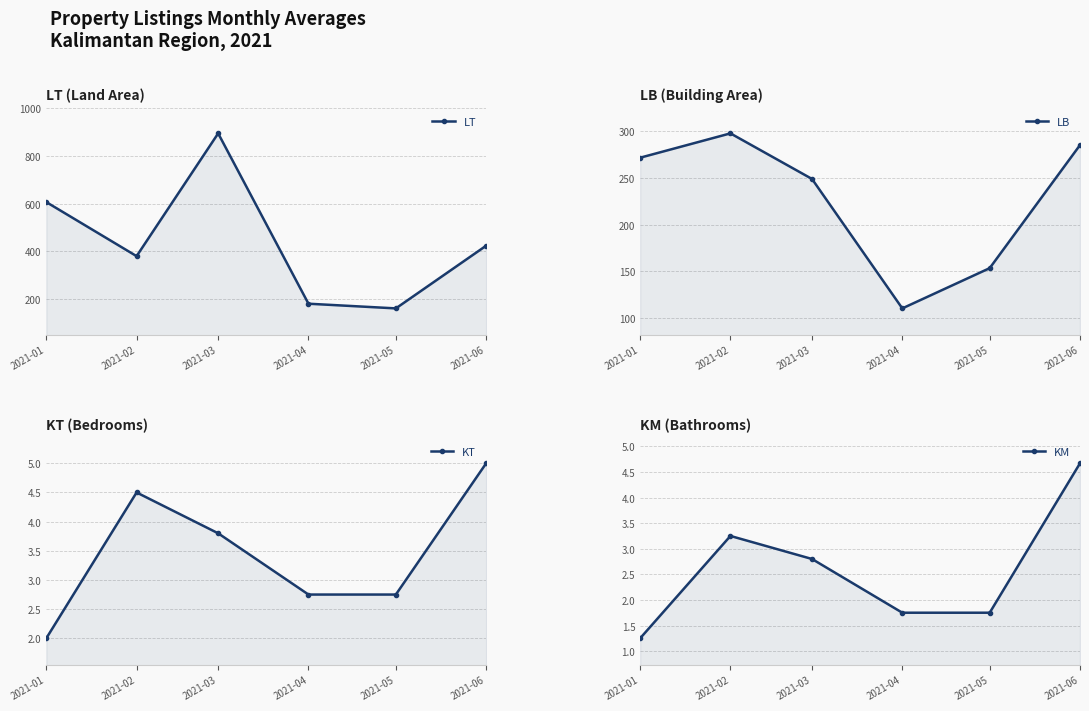

The LB series shows 271.5 at 2021-01. True or false?

True